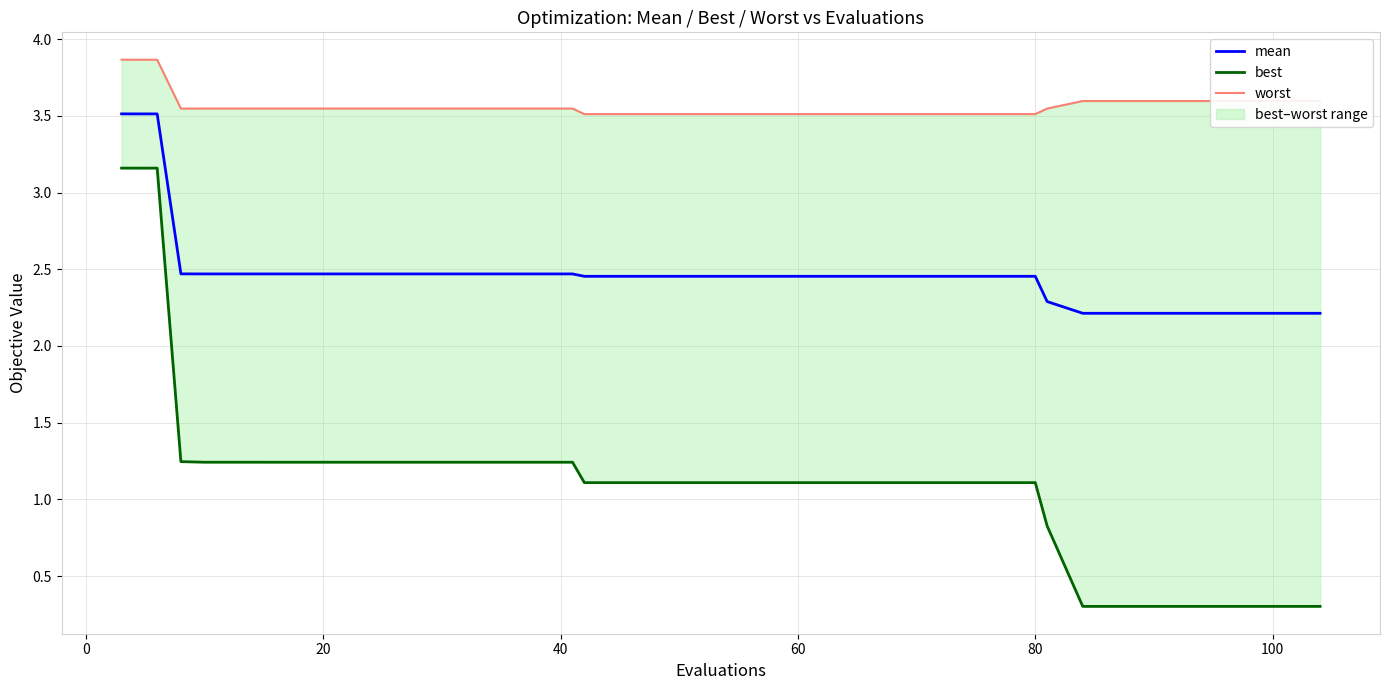

True or false: worst and mean intersect in this chart.

False